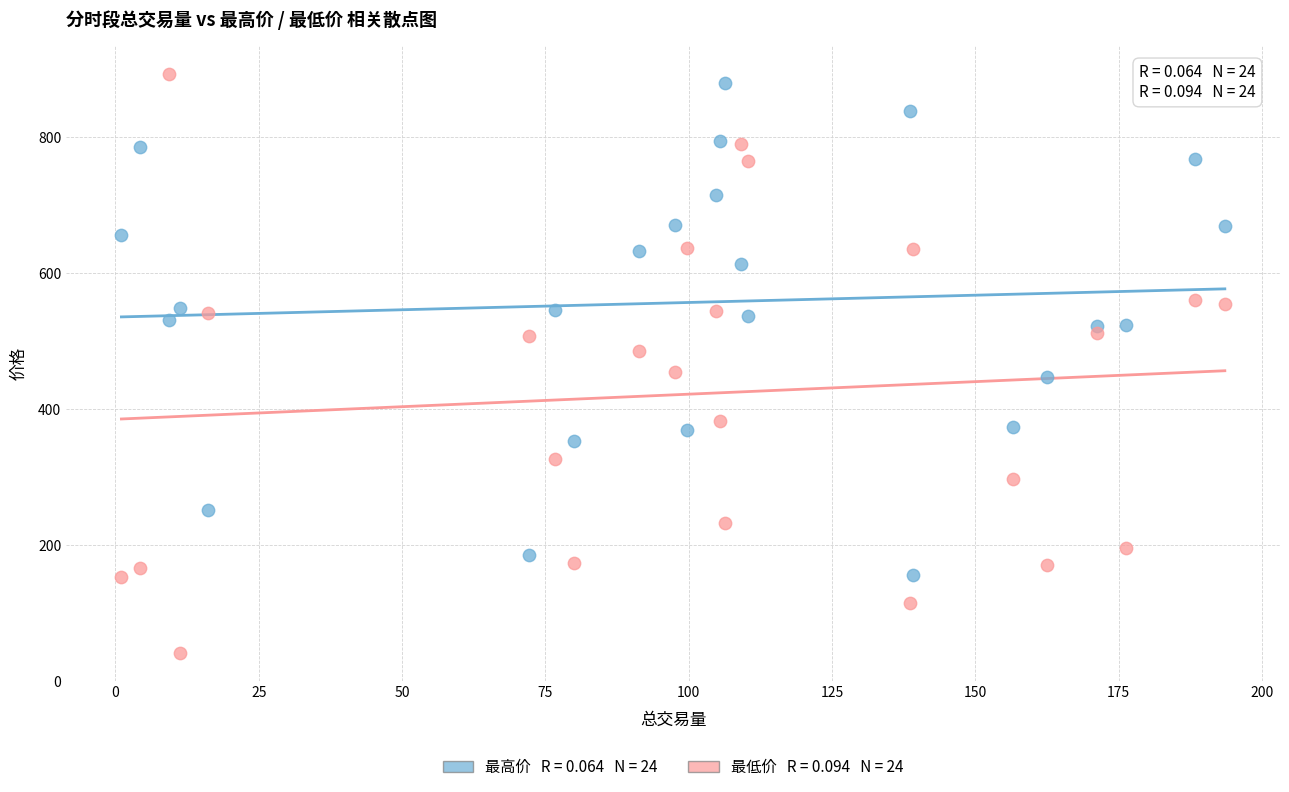

Across all data points, what is the range of X values (max minus min)?

192.5